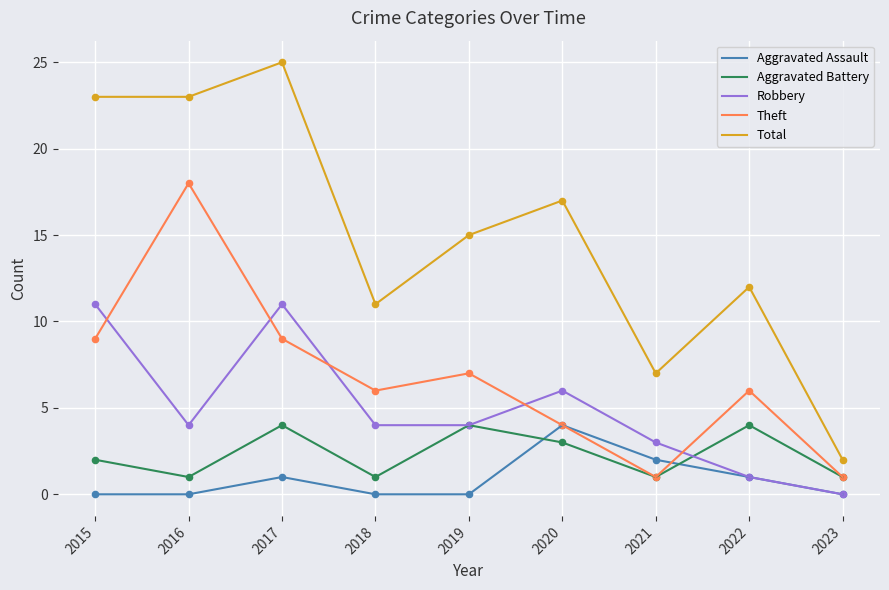

What are all the series names shown in the legend?

Aggravated Assault, Aggravated Battery, Robbery, Theft, Total